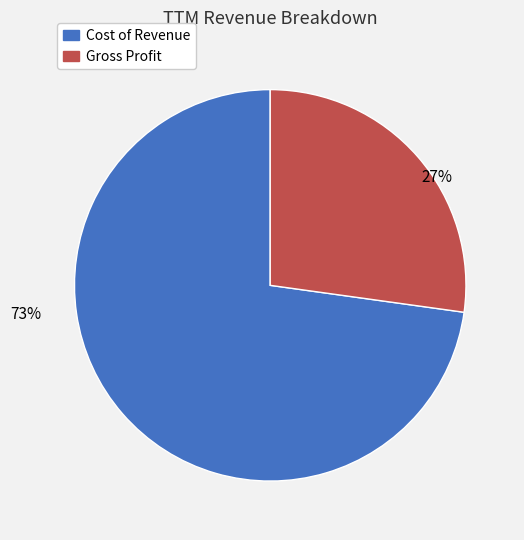

Which slice is the largest?

Cost of Revenue